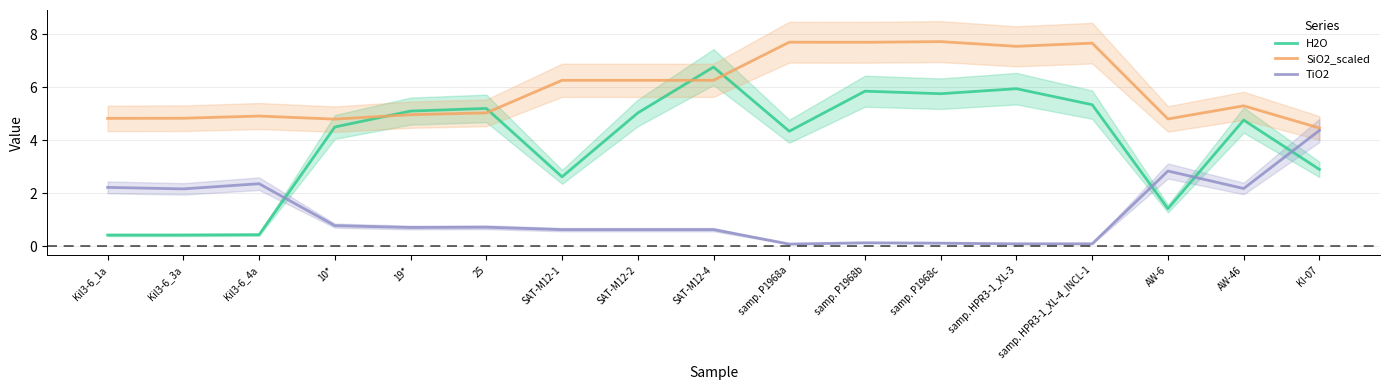

Reading left to right, transcribe all the data shown in this chart.

H2O: Kil3-6_1a=0.4	Kil3-6_3a=0.4	Kil3-6_4a=0.4	10*=4.5	19*=5.1	25=5.2	SAT-M12-1=2.6	SAT-M12-2=5.0	SAT-M12-4=6.8	samp. P1968a=4.3	samp. P1968b=5.8	samp. P1968c=5.8	samp. HPR3-1_XL-3=5.9	samp. HPR3-1_XL-4_INCL-1=5.3	AW-6=1.4	AW-46=4.8	KI-07=2.9
SiO2_scaled: Kil3-6_1a=4.8	Kil3-6_3a=4.8	Kil3-6_4a=4.9	10*=4.8	19*=5.0	25=5.0	SAT-M12-1=6.3	SAT-M12-2=6.3	SAT-M12-4=6.3	samp. P1968a=7.7	samp. P1968b=7.7	samp. P1968c=7.7	samp. HPR3-1_XL-3=7.5	samp. HPR3-1_XL-4_INCL-1=7.7	AW-6=4.8	AW-46=5.3	KI-07=4.5
TiO2: Kil3-6_1a=2.2	Kil3-6_3a=2.2	Kil3-6_4a=2.4	10*=0.8	19*=0.7	25=0.7	SAT-M12-1=0.6	SAT-M12-2=0.6	SAT-M12-4=0.6	samp. P1968a=0.1	samp. P1968b=0.1	samp. P1968c=0.1	samp. HPR3-1_XL-3=0.1	samp. HPR3-1_XL-4_INCL-1=0.1	AW-6=2.8	AW-46=2.2	KI-07=4.4